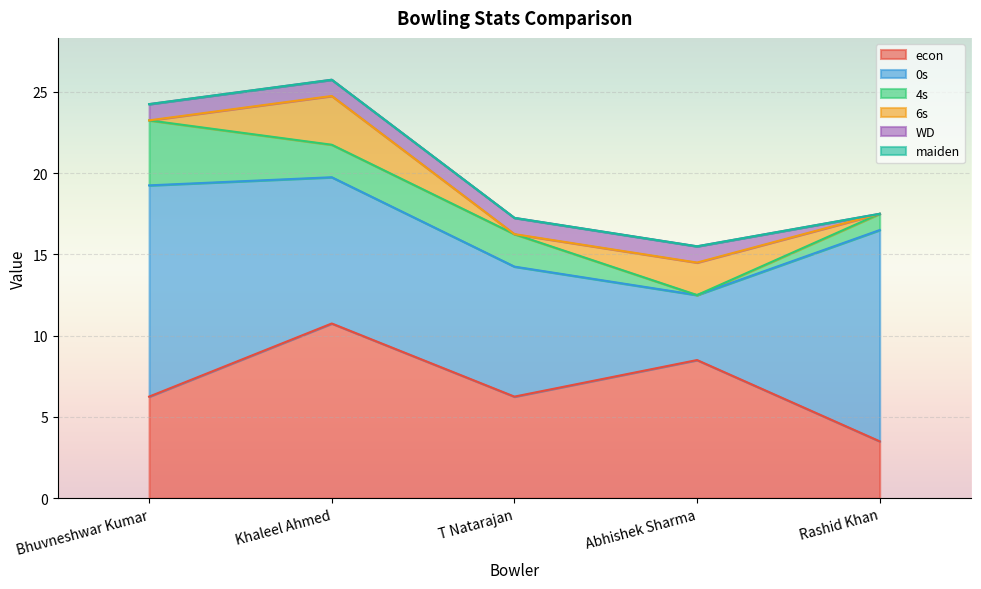

List the series in order of their peak value, highest first.

0s, econ, 4s, 6s, WD, maiden